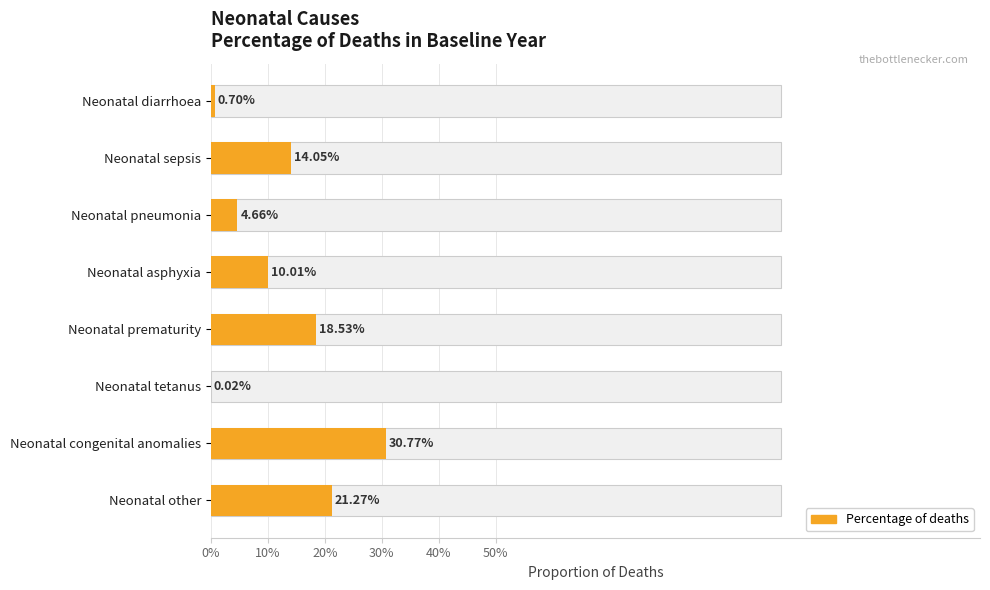

What is the sum of all values?

1.0